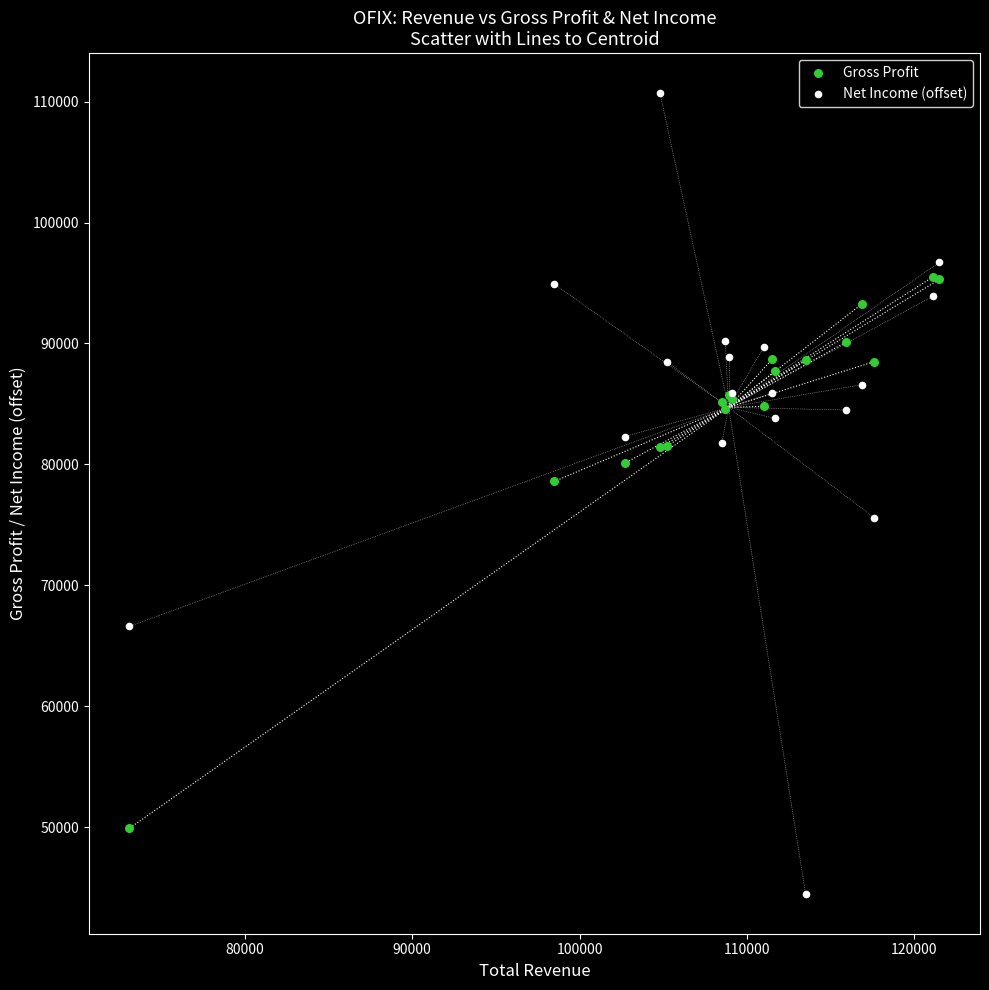

Across all series, what Y value is closest to 77600?

78600